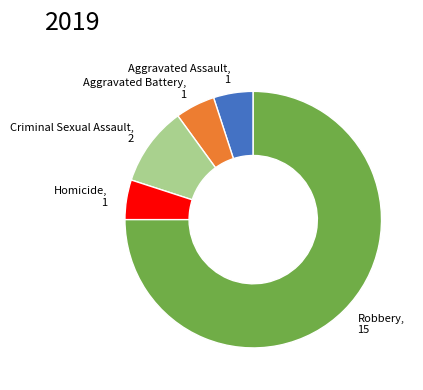

How many segments does this pie chart have?

5